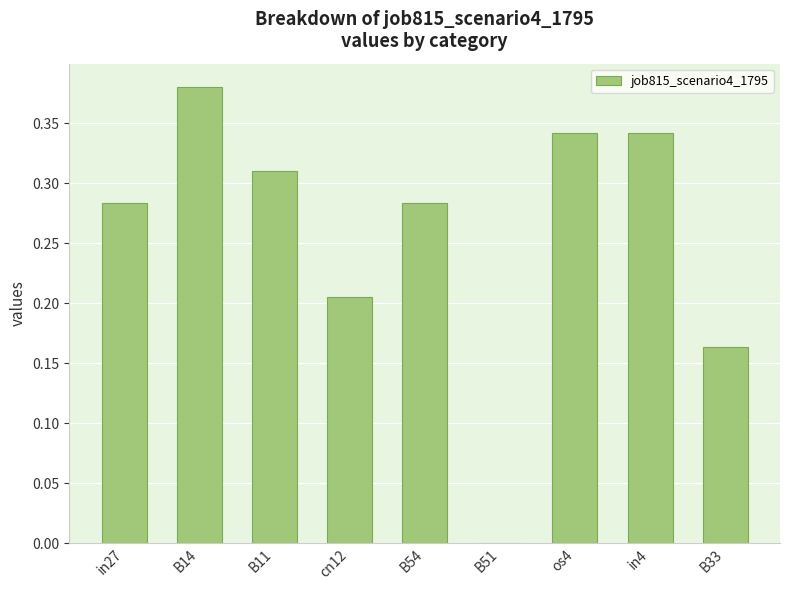

True or false: the data shows 0.6 at in4.

False